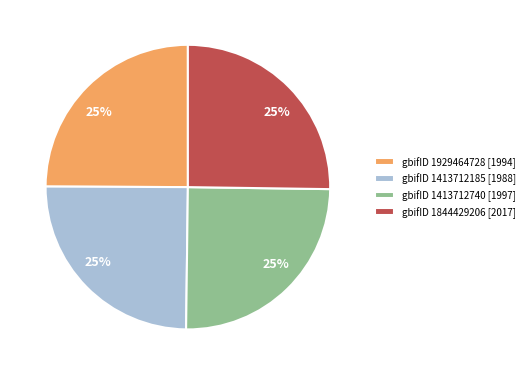

Does any single category account for the majority?

No